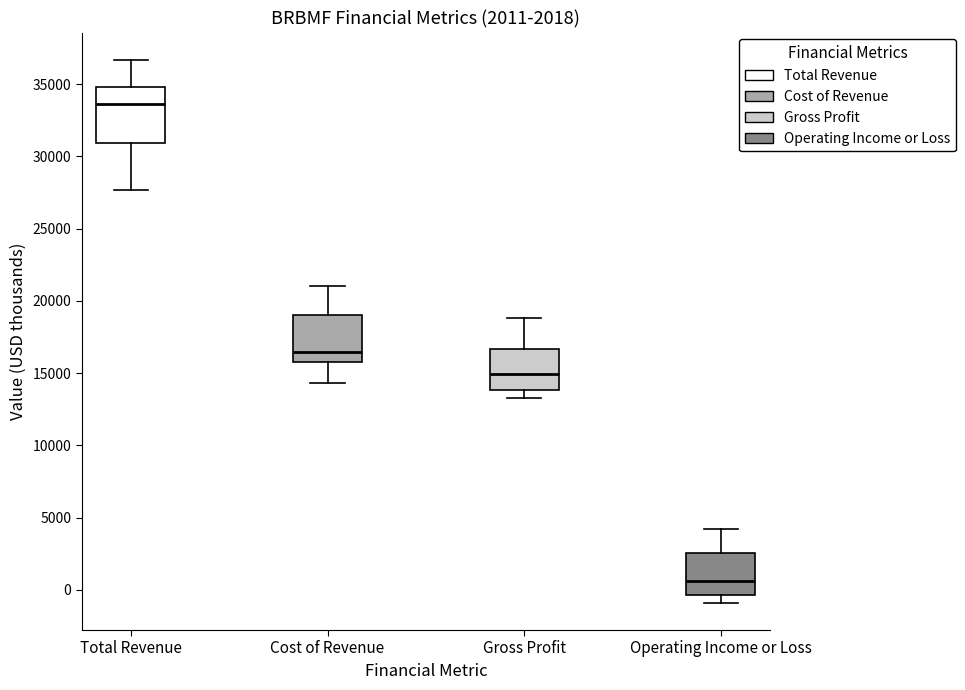

Which box is the tallest, from its lower edge to its upper edge?

Total Revenue